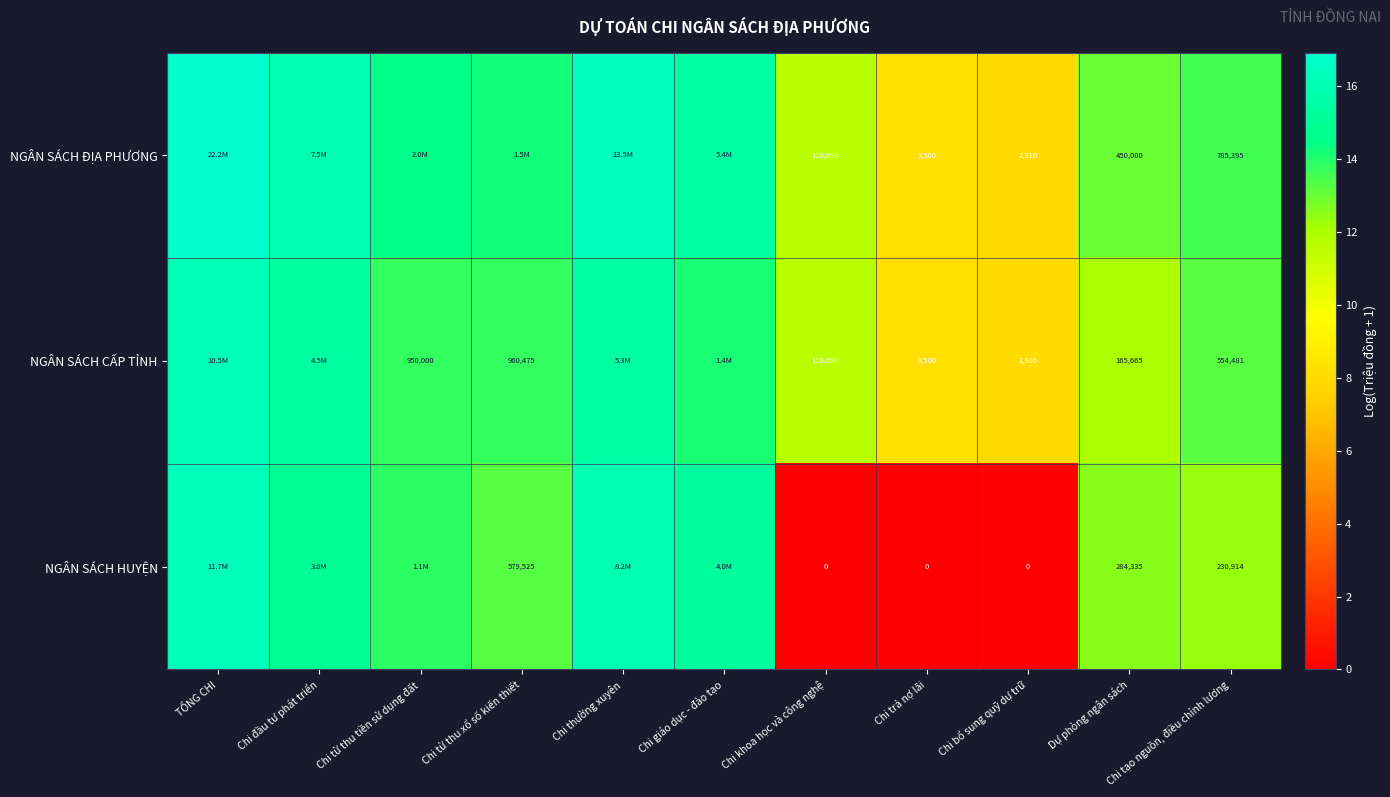

Which series changed the most between Chi từ thu tiền sử dụng đất and Dự phòng ngân sách?

NGÂN SÁCH CẤP TỈNH